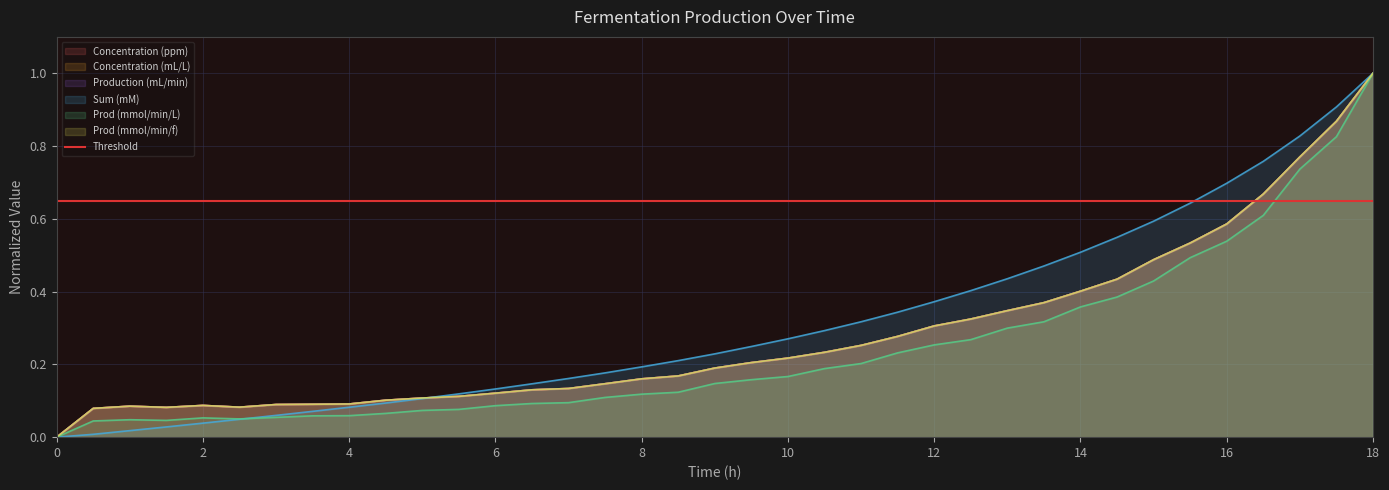

What is the label of the 29th point from the right?

4